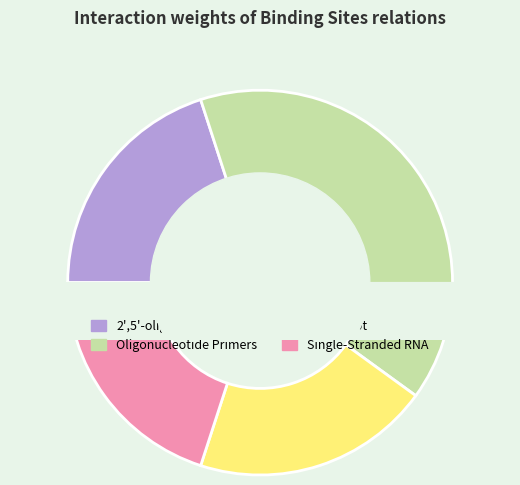

Is it true that Single-Stranded RNA is 20% of the pie?

True